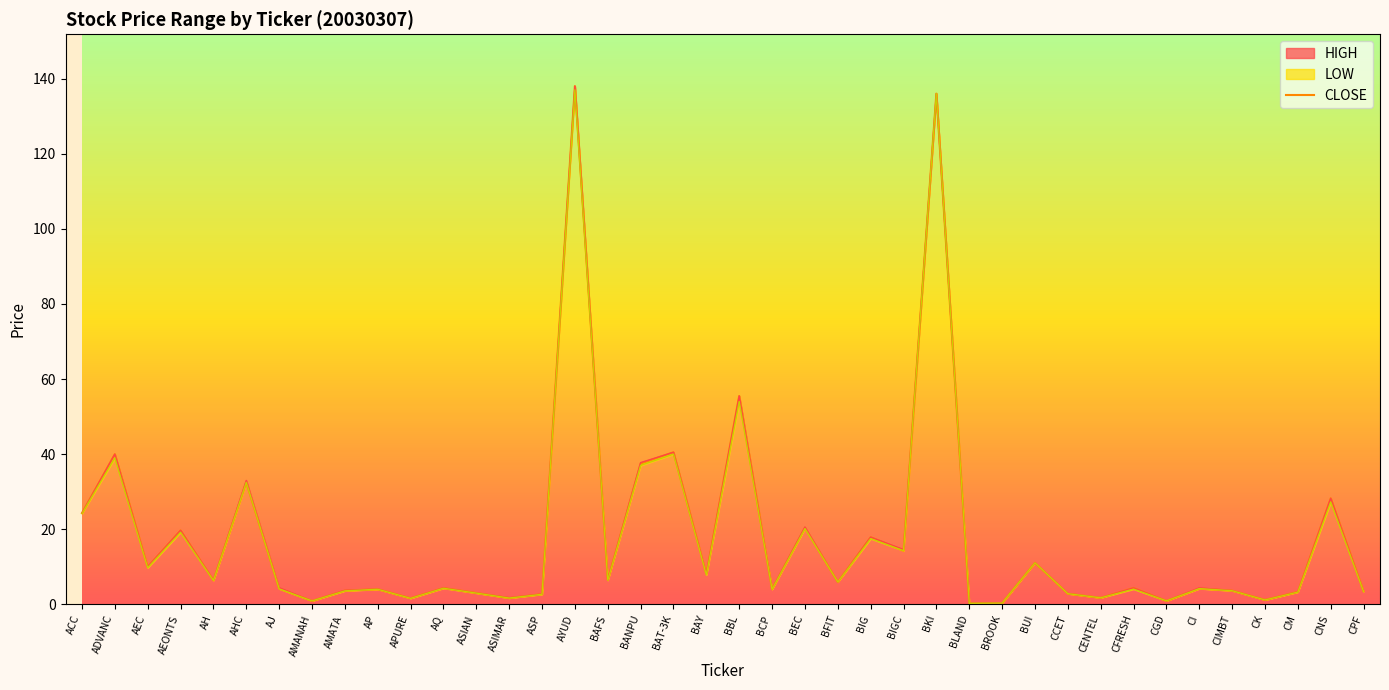

Reading left to right, transcribe all the data shown in this chart.

ACC=24.3	ADVANC=40.0	AEC=10.0	AEONTS=19.7	AH=6.4	AHC=32.5	AJ=4.2	AMANAH=0.9	AMATA=3.7	AP=4.0	APURE=1.7	AQ=4.4	ASIAN=3.0	ASIMAR=1.7	ASP=2.8	AYUD=138.0	BAFS=6.5	BANPU=37.5	BAT-3K=40.5	BAY=8.1	BBL=55.5	BCP=4.1	BEC=20.4	BFIT=6.0	BIG=17.9	BIGC=14.3	BKI=136.0	BLAND=0.3	BROOK=0.3	BUI=11.1	CCET=2.9	CENTEL=1.8	CFRESH=4.4	CGD=0.9	CI=4.2	CIMBT=3.7	CK=1.2	CM=3.3	CNS=28.2	CPF=3.5